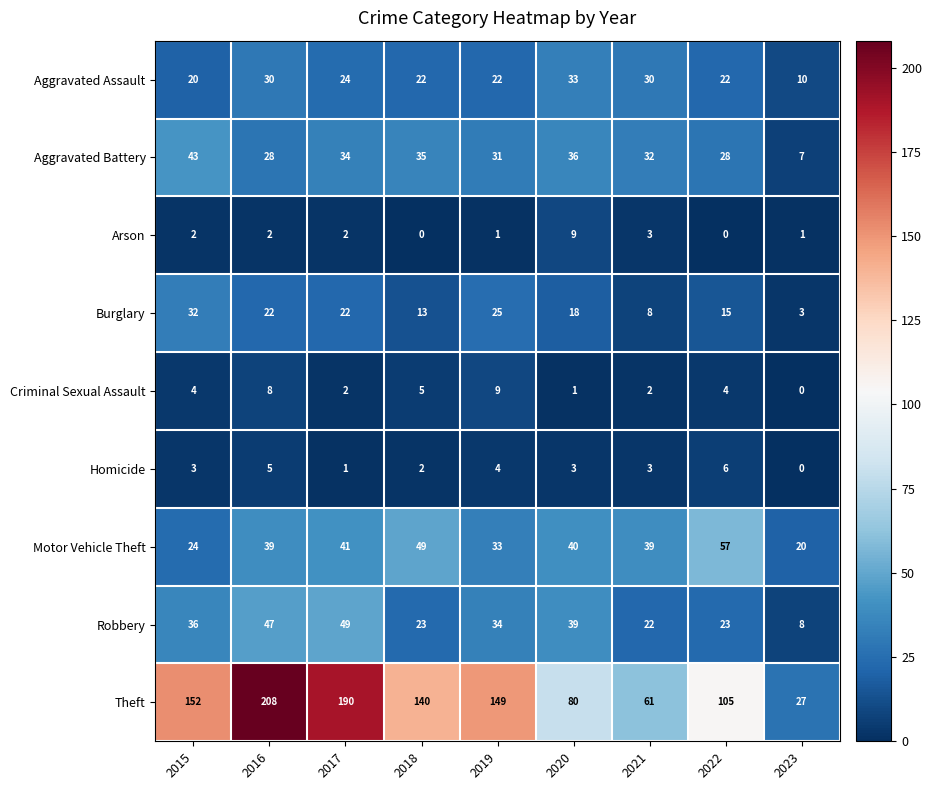

What is the difference between the Motor Vehicle Theft values at 2023 and 2019?

13